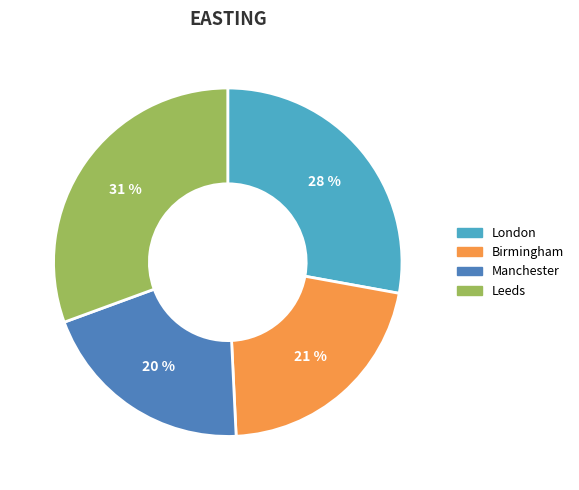

Which slice is the smallest?

Manchester